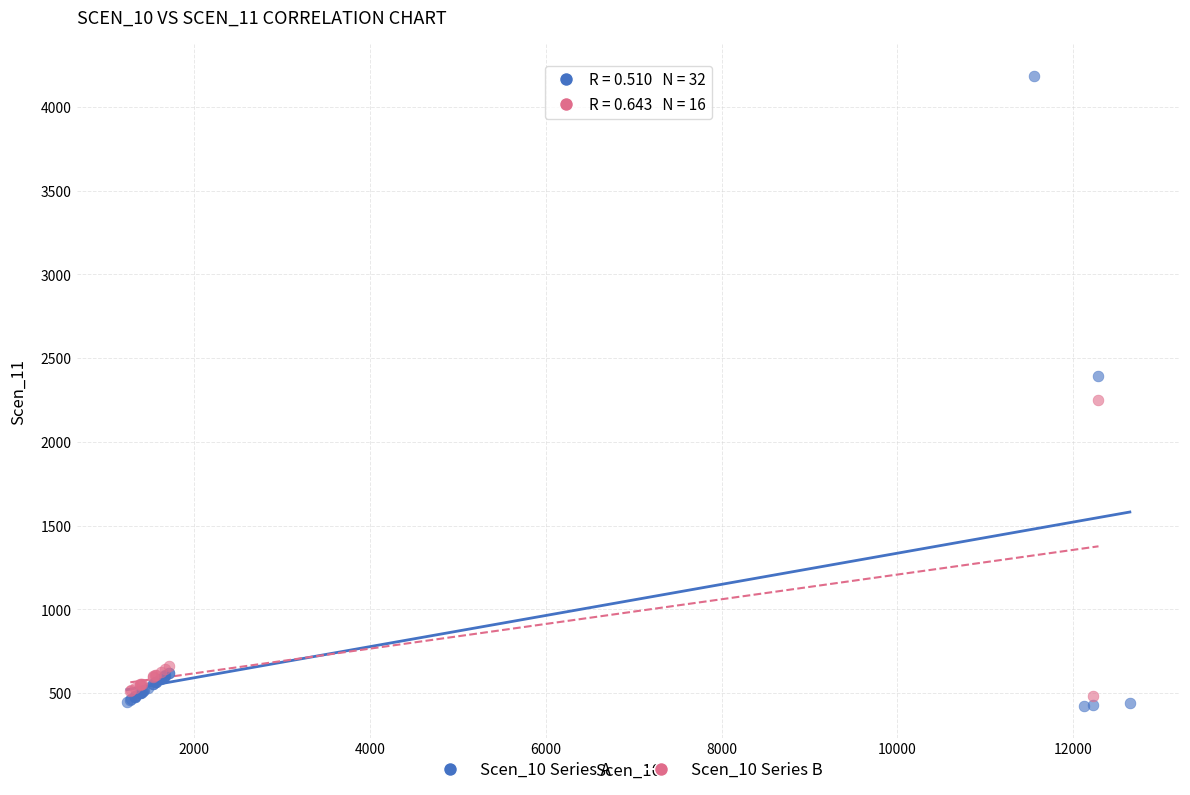

Which series has the largest Y range (max minus min)?

Scen_10 Series A